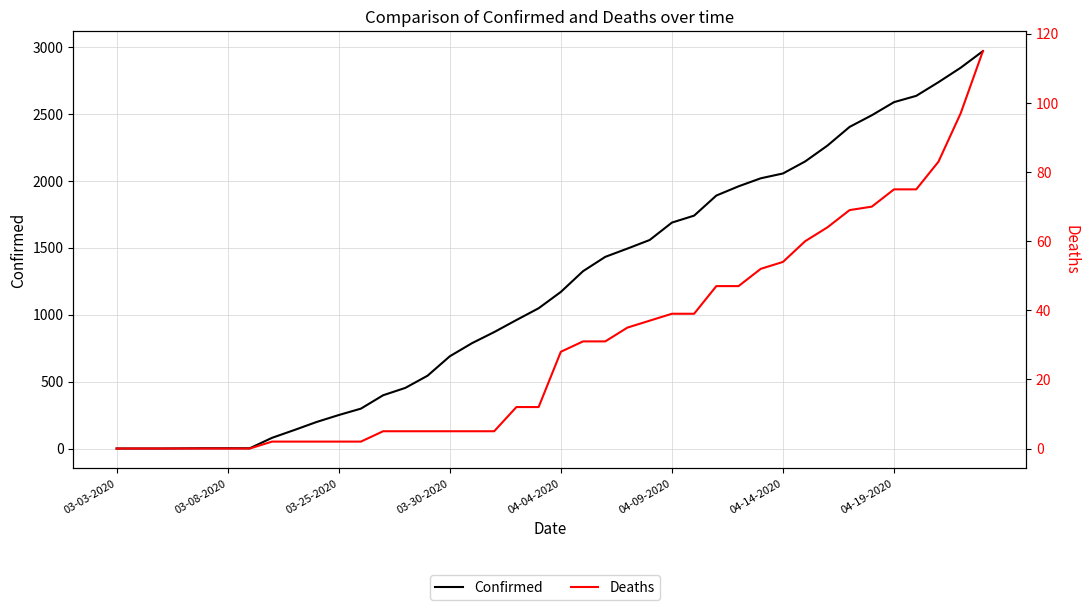

List the labels in order of Confirmed value, smallest first.

03-03-2020, 03-08-2020, 03-25-2020, 03-30-2020, 04-04-2020, 04-09-2020, 04-14-2020, 04-19-2020, 8, 9, 10, 11, 12, 13, 14, 15, 16, 17, 18, 19, 20, 21, 22, 23, 24, 25, 26, 27, 28, 29, 30, 31, 32, 33, 34, 35, 36, 37, 38, 39